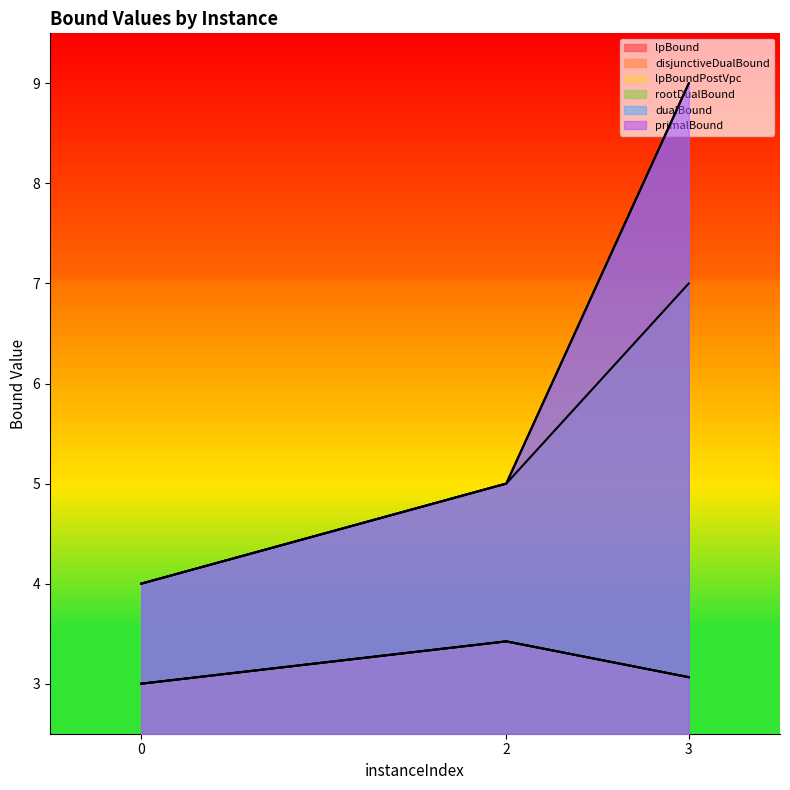

At which category is the sum across all series the highest?

3